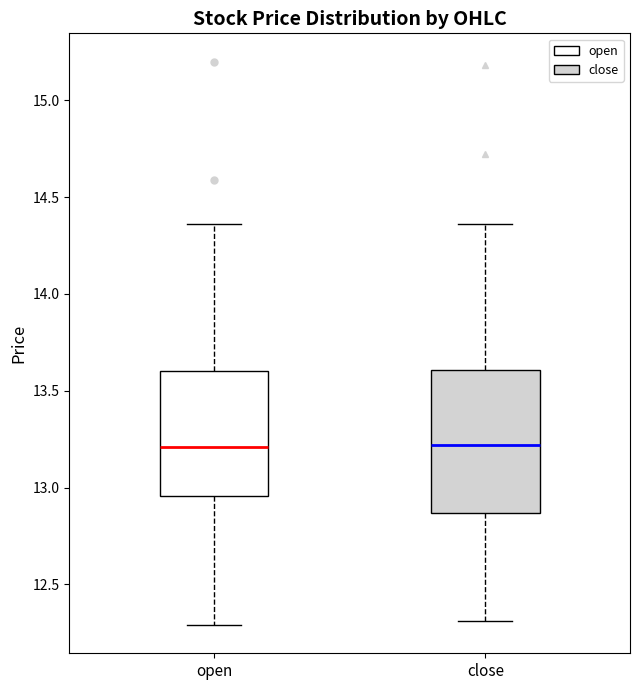

Reading left to right, read every box against the y-axis: the position of its median line, the range the box covers, and the ends of its whiskers. The values are not printed on the chart, so give them approximately, as read against the axis.

open: median 13.20, box 12.95 to 13.60, whiskers 12.30 to 14.35
close: median 13.20, box 12.85 to 13.60, whiskers 12.30 to 14.35